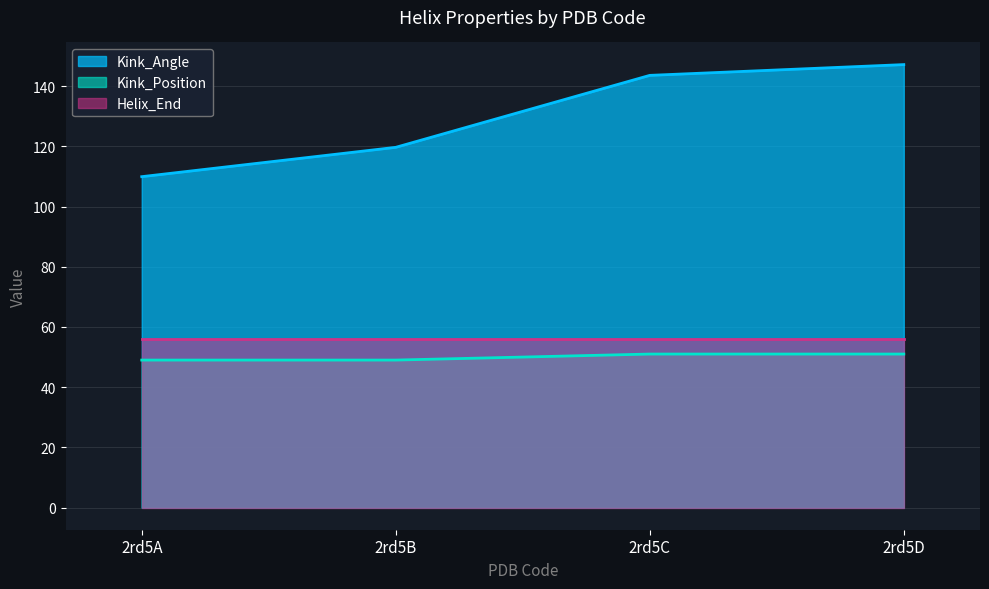

What is the average value of the Kink_Angle series?

130.1